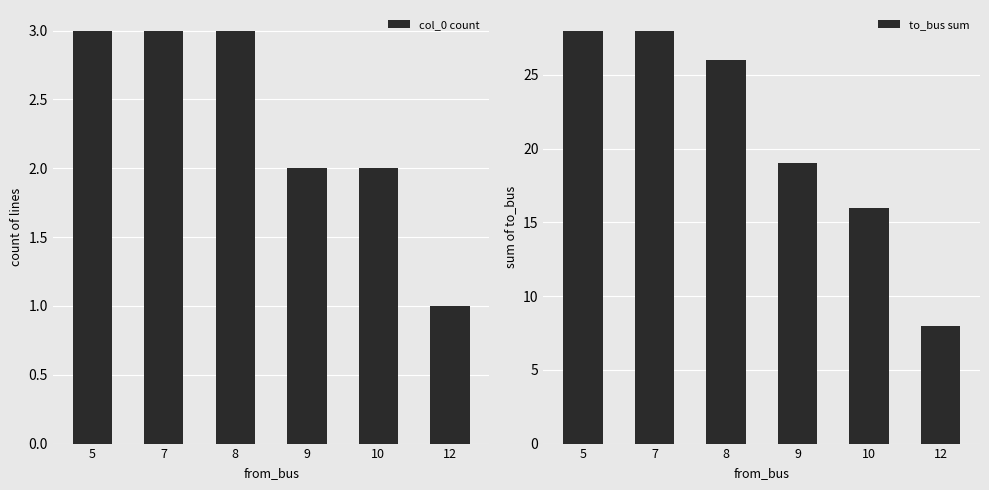

Are the bars horizontal?

No